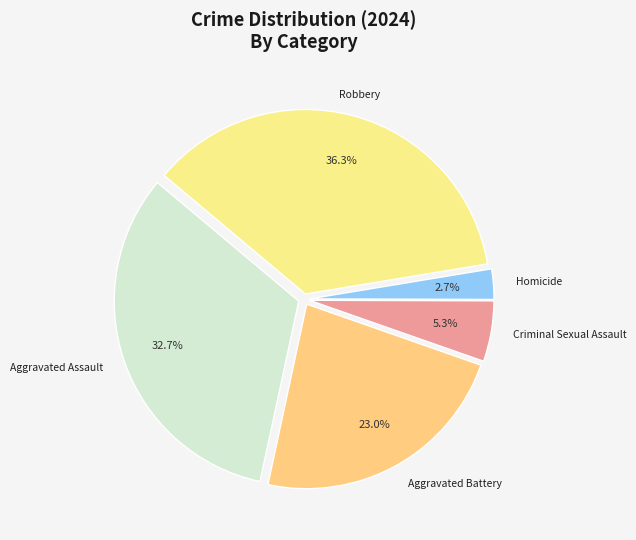

Is there any slice that represents more than half of the pie?

No